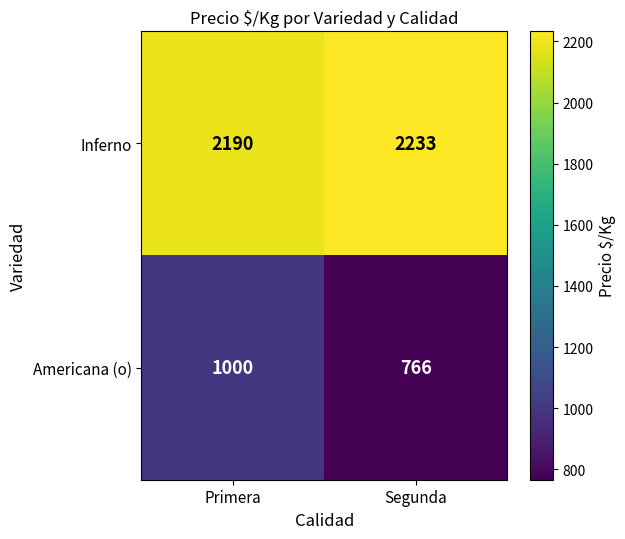

Where is Inferno nearest to the value 2211?

Primera